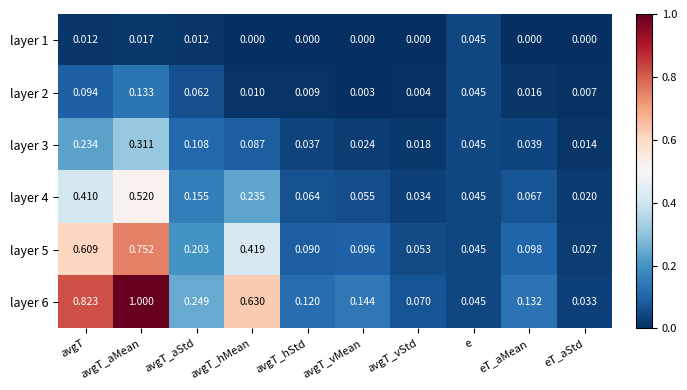

Which series changed the most between avgT and avgT_hMean?

layer 6